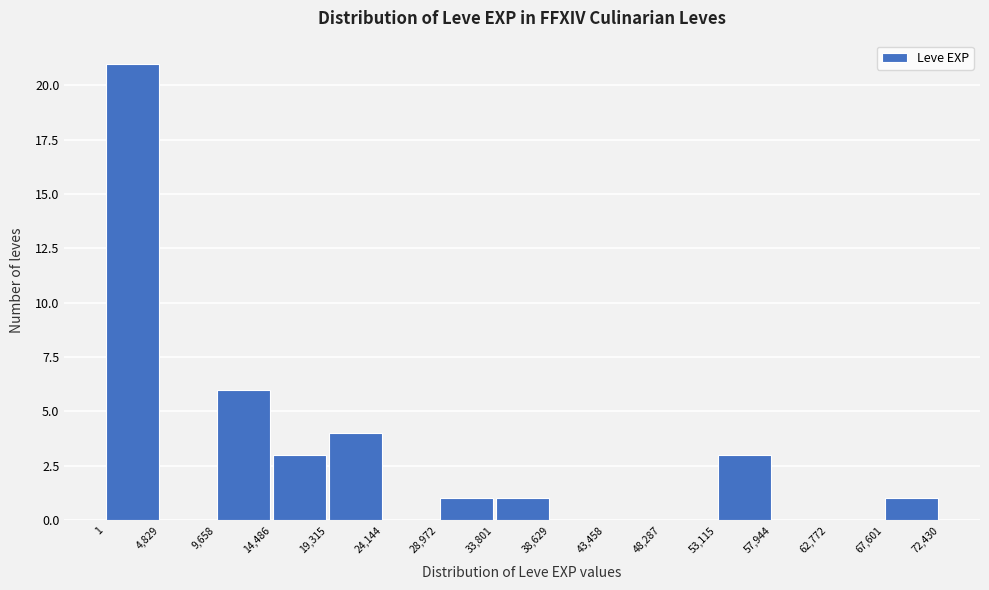

Reading left to right, transcribe this chart: for each bar, give the range it covers on the x-axis and its height. The values are not printed on the chart, so give them approximately, as read against the axis.

1 to 4,829: 21
4,829 to 9,658: 0
9,658 to 14,486: 6
14,486 to 19,315: 3
19,315 to 24,144: 4
24,144 to 28,972: 0
28,972 to 33,801: 1
33,801 to 38,629: 1
38,629 to 43,458: 0
43,458 to 48,287: 0
48,287 to 53,115: 0
53,115 to 57,944: 3
57,944 to 62,772: 0
62,772 to 67,601: 0
67,601 to 72,430: 1